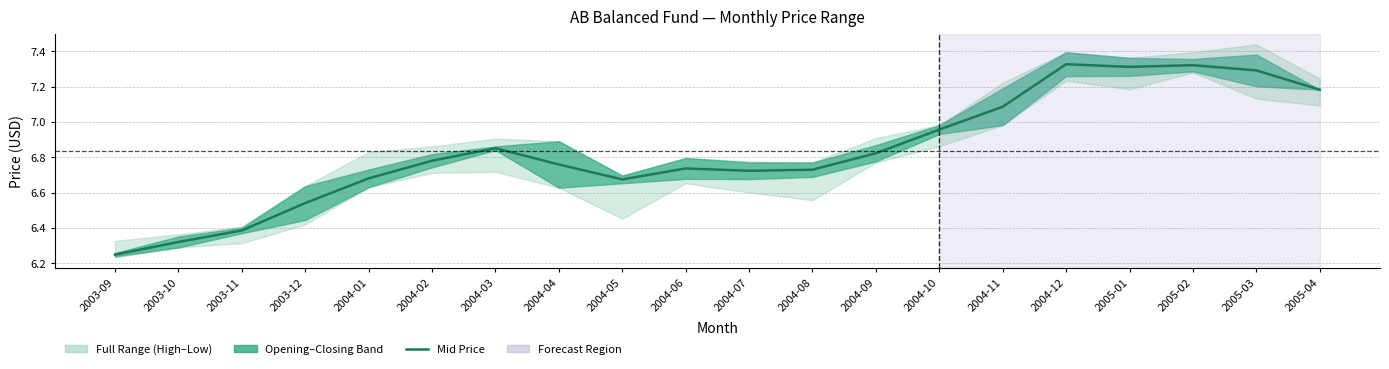

Where is the first local maximum?

2004-03